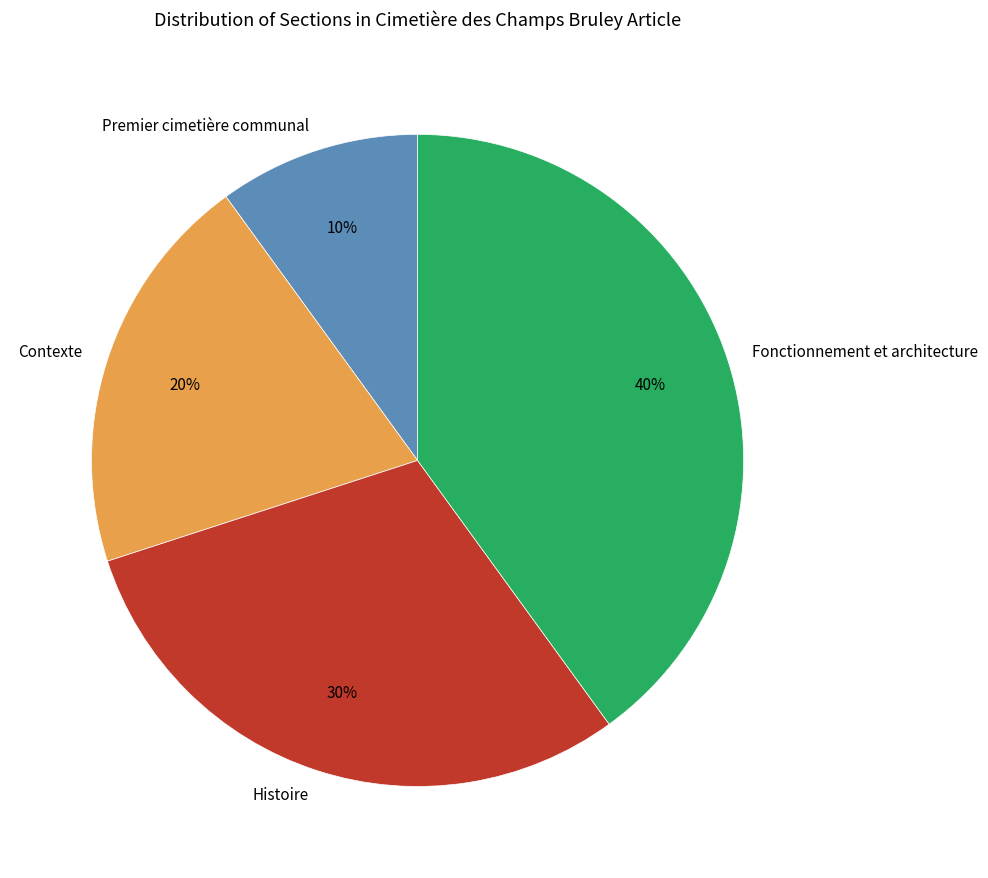

Which has a higher value, Histoire or Fonctionnement et architecture?

Fonctionnement et architecture